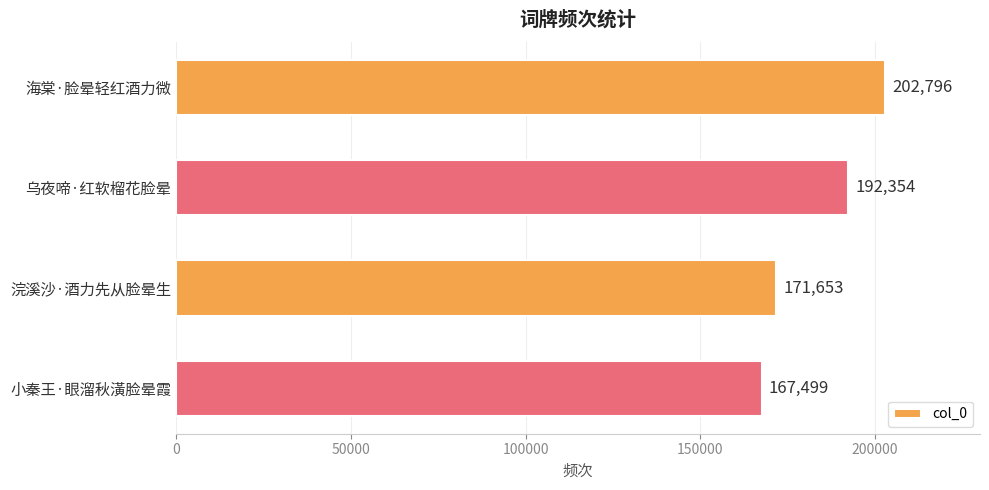

How many bars are there in total?

4